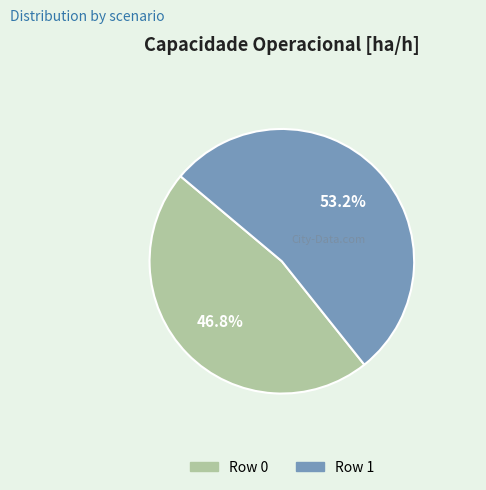

True or false: Row 1 accounts for 64% of the total.

False